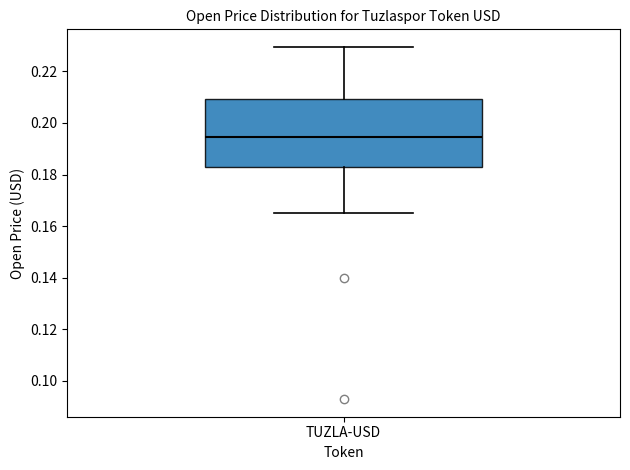

Read this box plot against the y-axis: the position of the median line, the range covered by the box, and the ends of both whiskers. The values are not printed on the chart, so give them approximately, as read against the axis.

median 0.194, box 0.184 to 0.210, whiskers 0.164 to 0.230